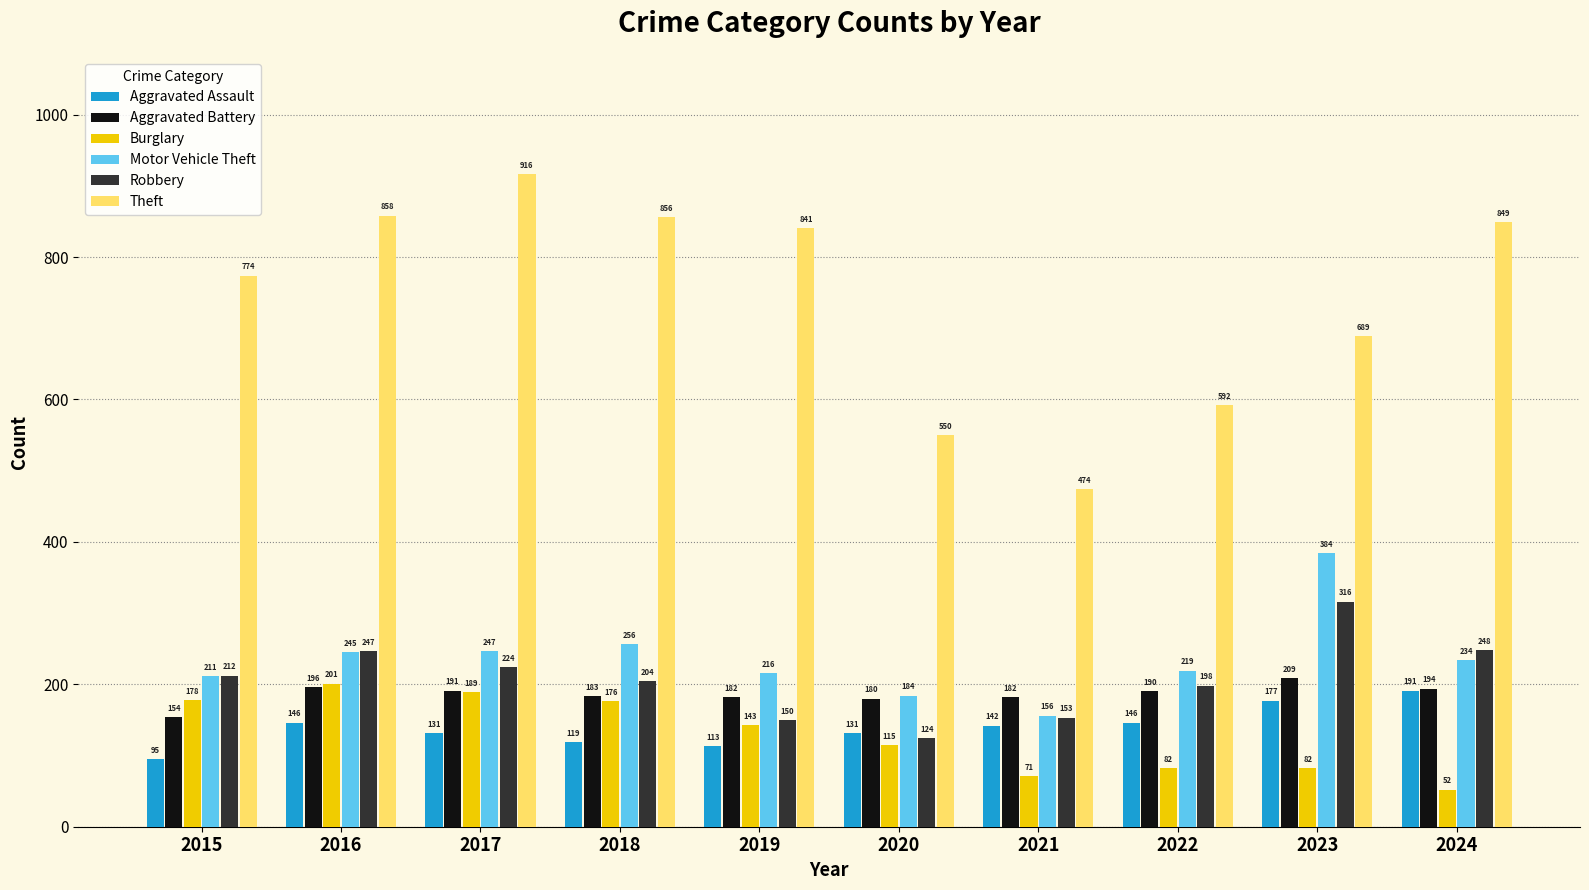

What is the difference between the highest and lowest values at 2019?

728